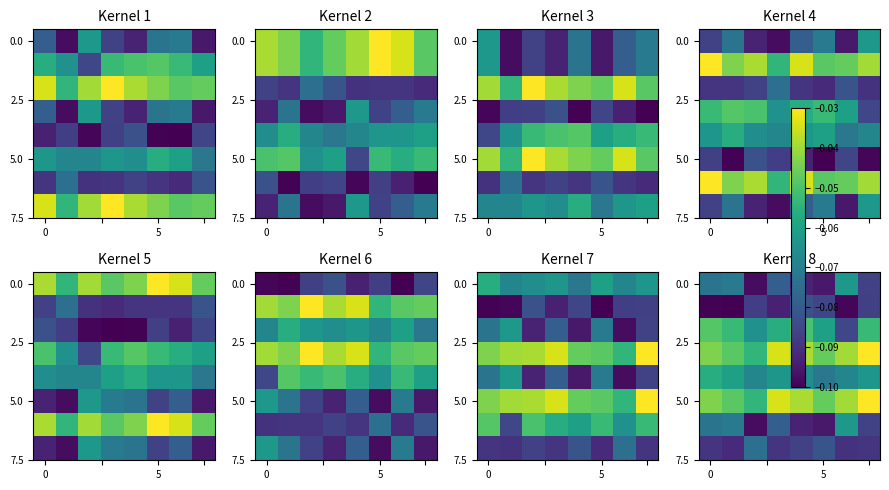

What is the minimum value shown in the chart?

-0.1